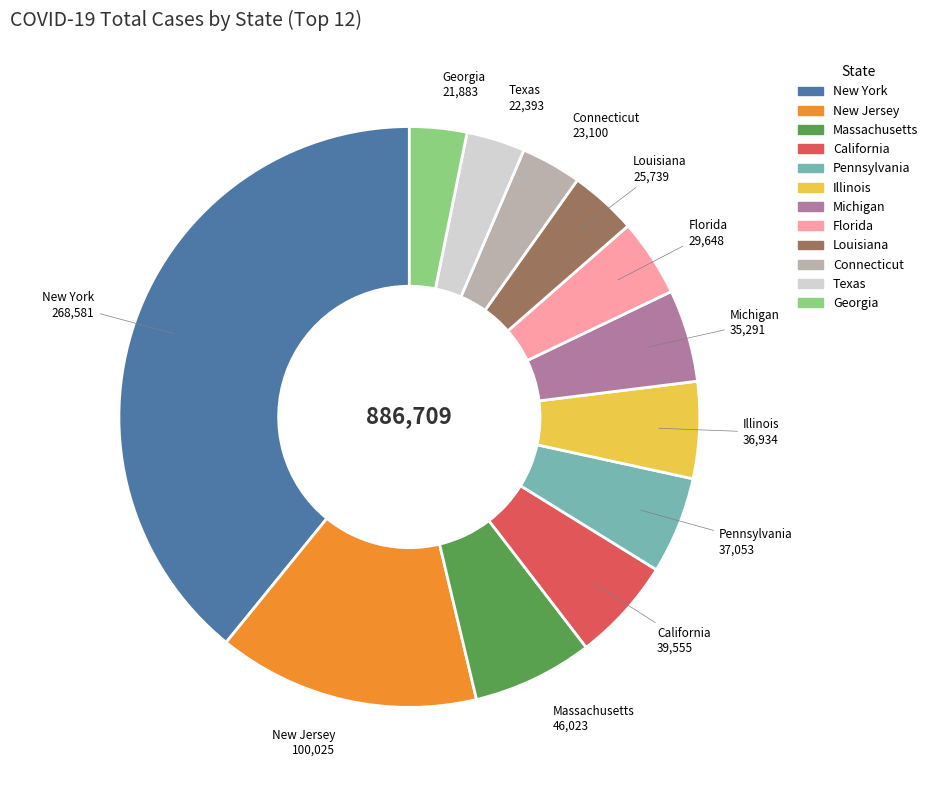

Which category has the biggest portion of the pie?

New York